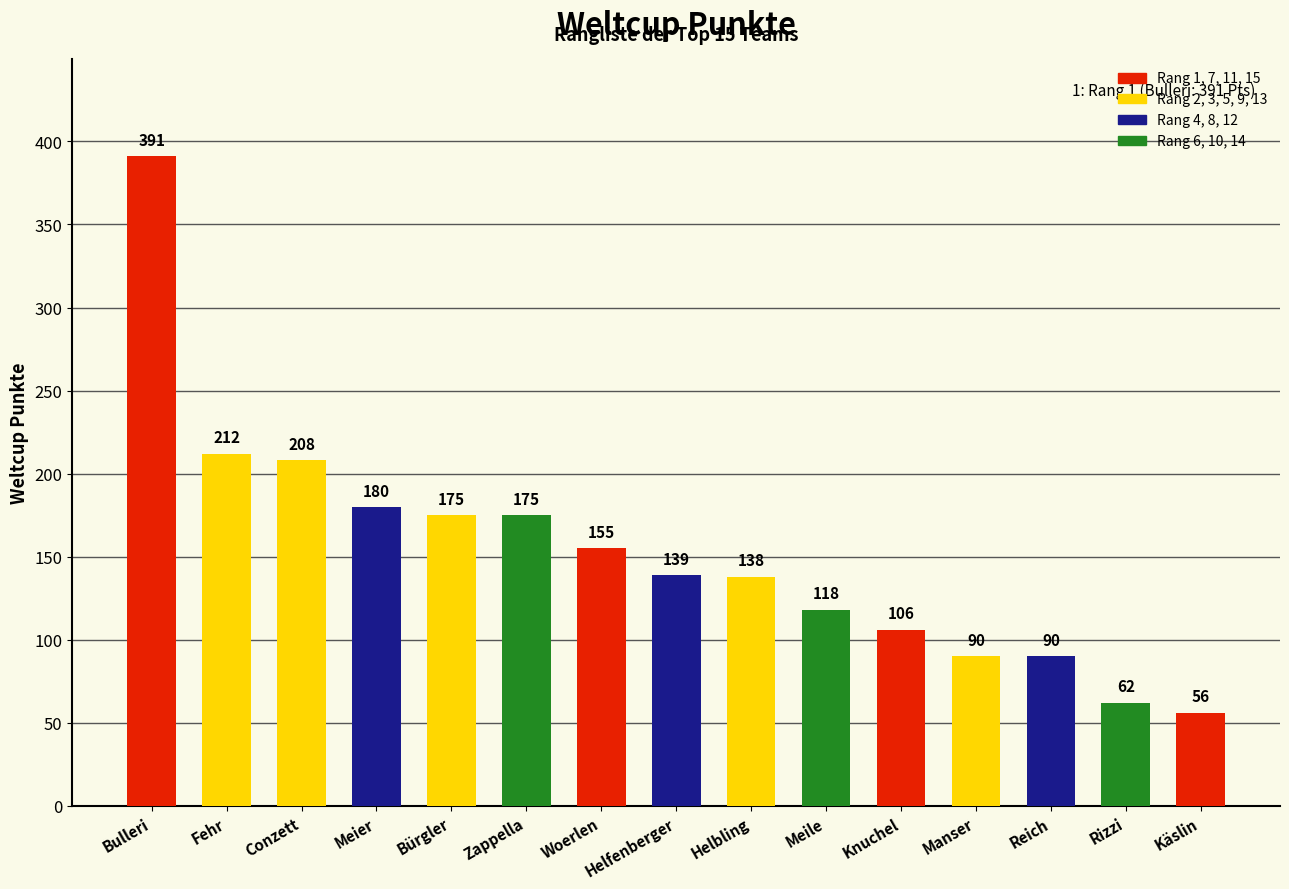

What is the ratio of the value at Helfenberger to the value at Woerlen?

0.9